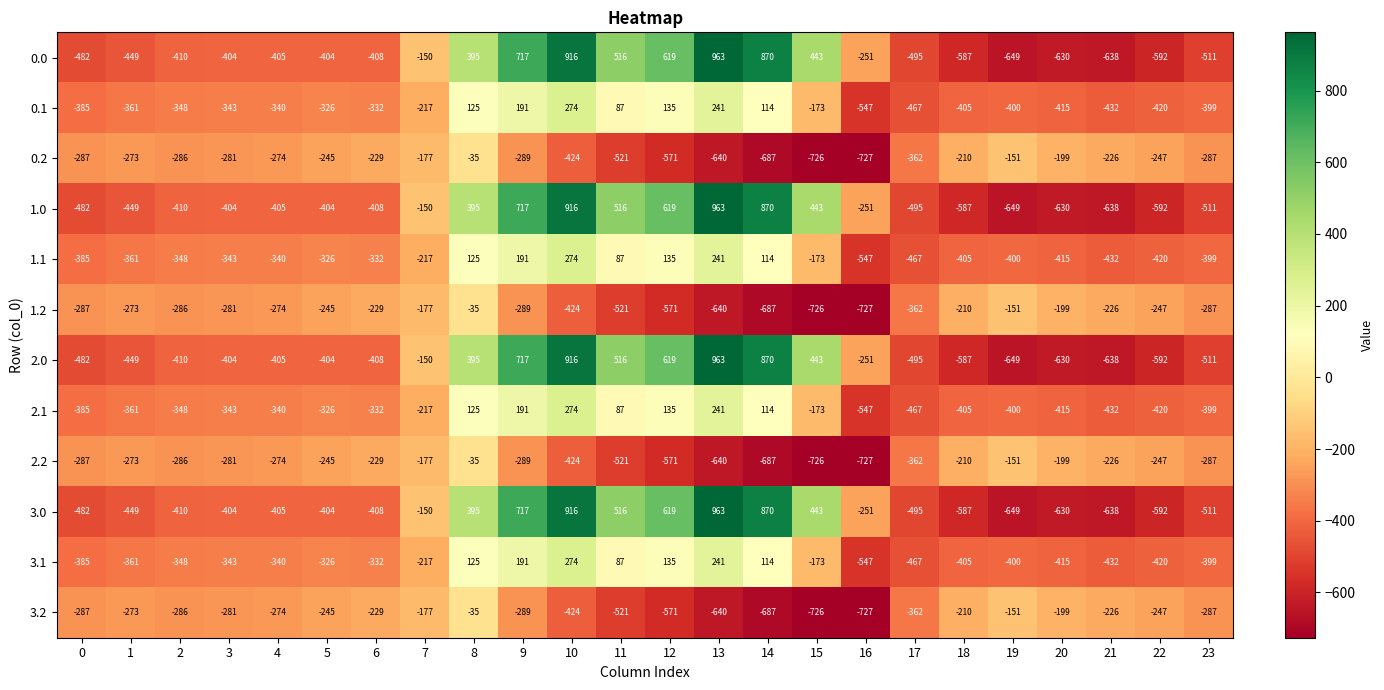

At which label is 0.1 closest to -136?

15